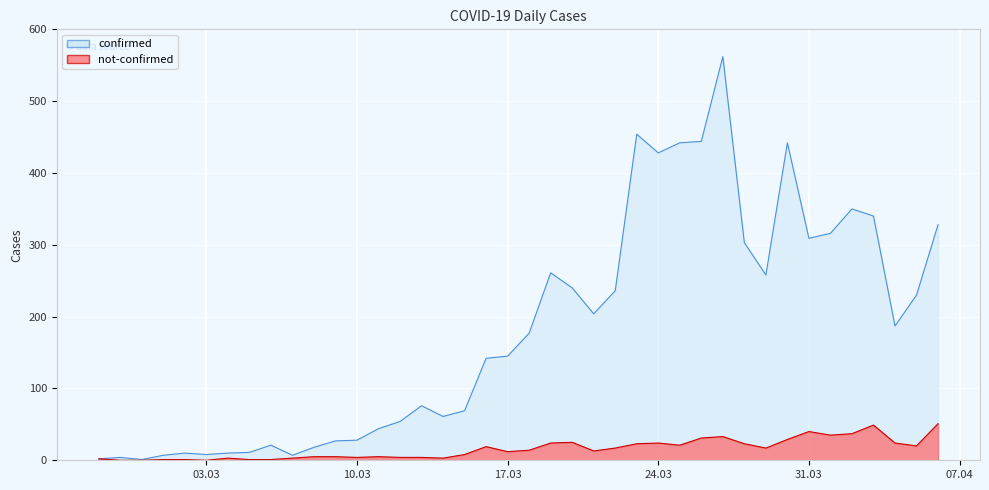

What is the difference between the highest and lowest values at 2020-03-27?

529